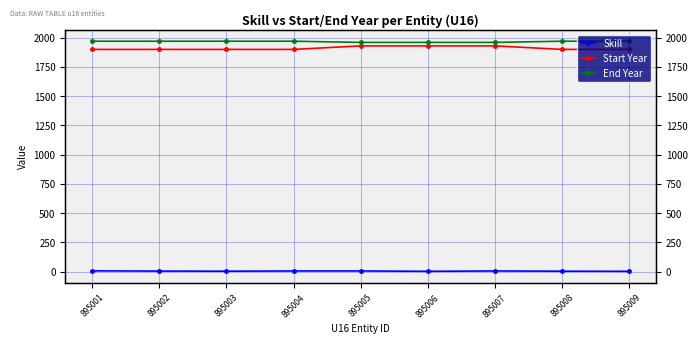

True or false: Skill and Start Year intersect in this chart.

False